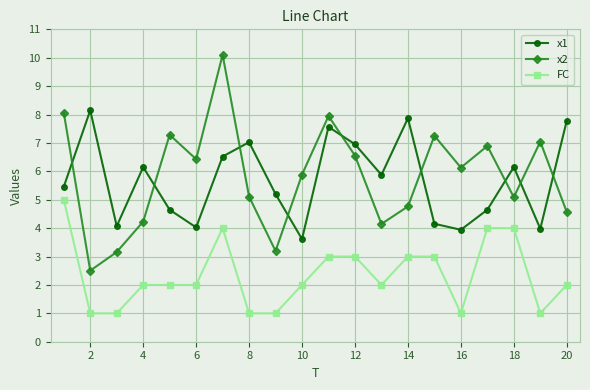

Which series has the largest range (max minus min)?

x2